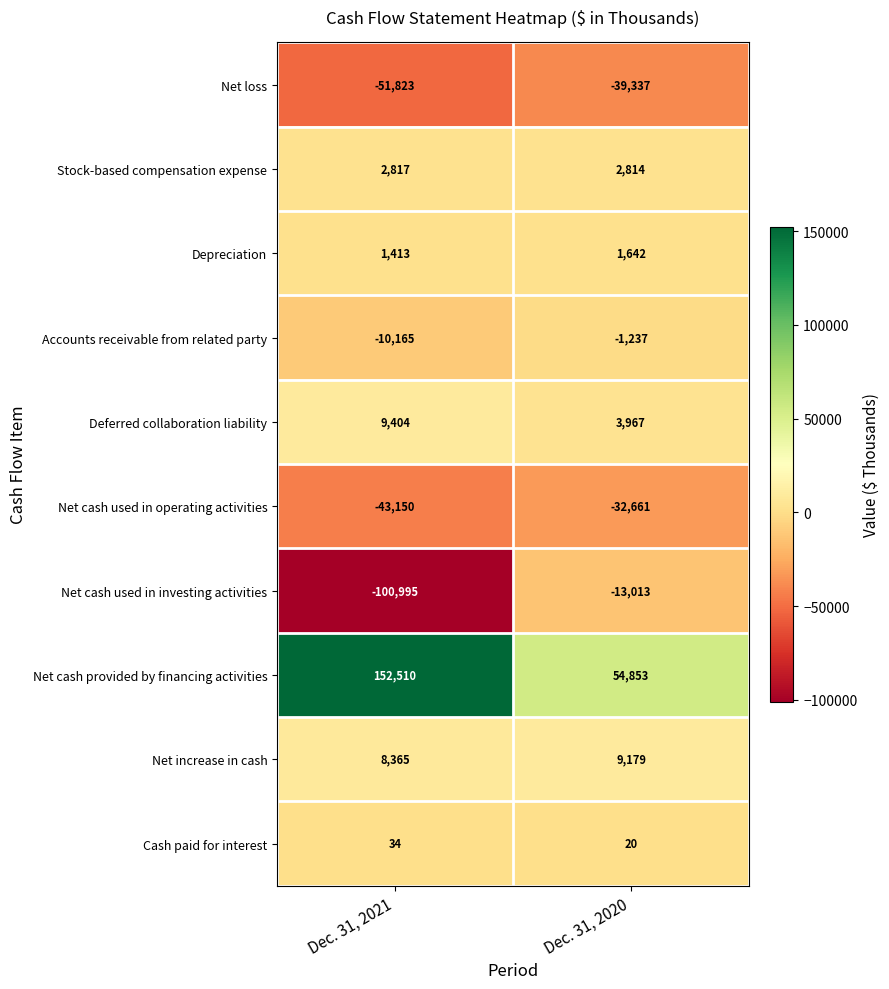

What is the difference between the maximum and minimum values in the Deferred collaboration liability series?

5437